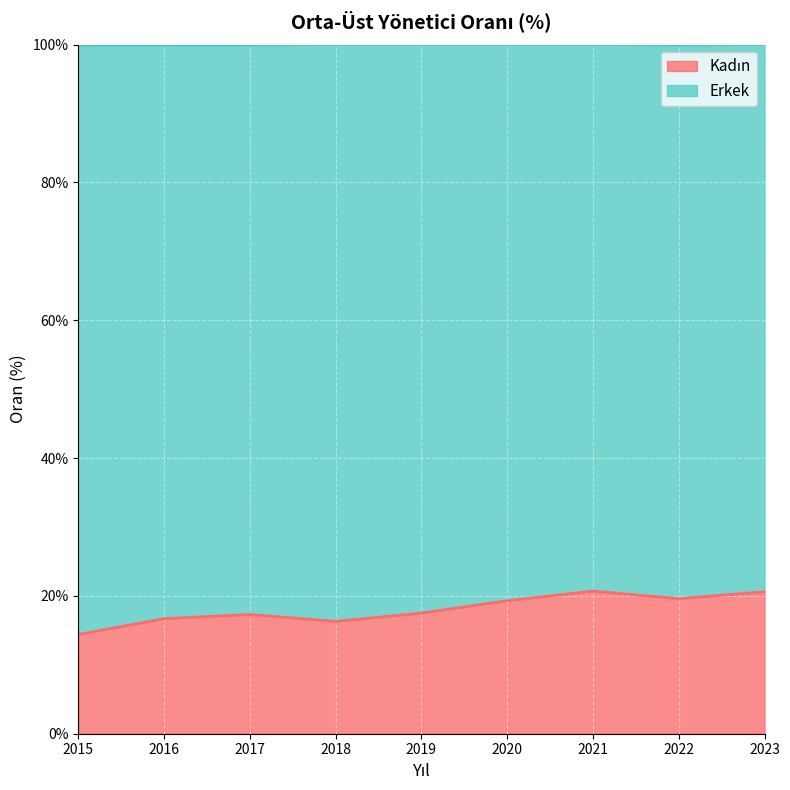

Does the chart display data point markers on the line(s)?

No